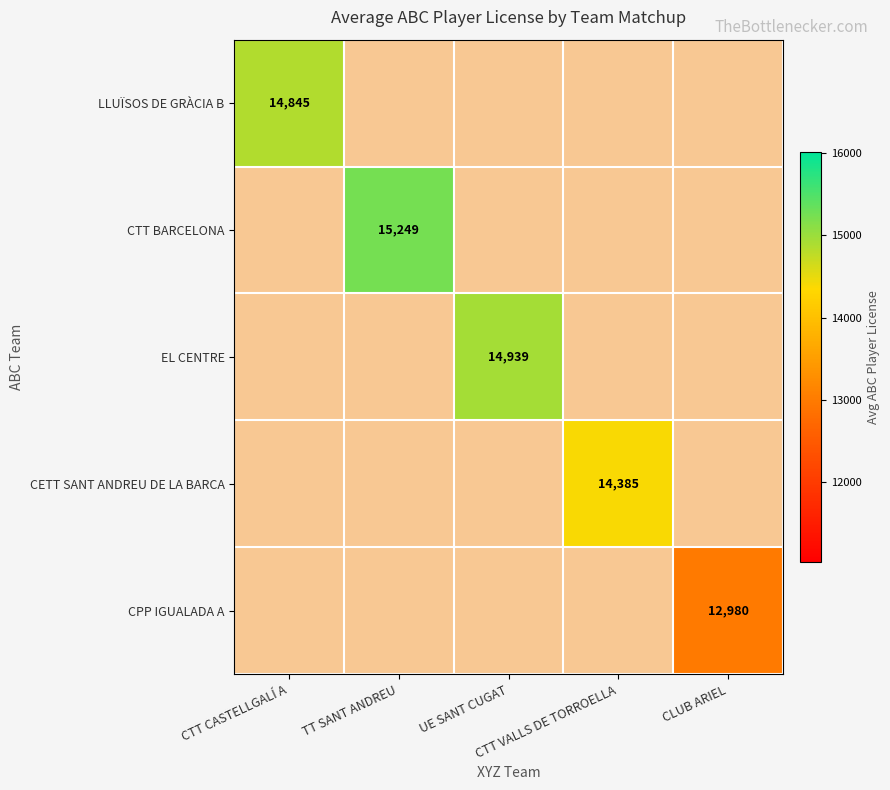

How many values in LLUÏSOS DE GRÀCIA B are above zero?

1